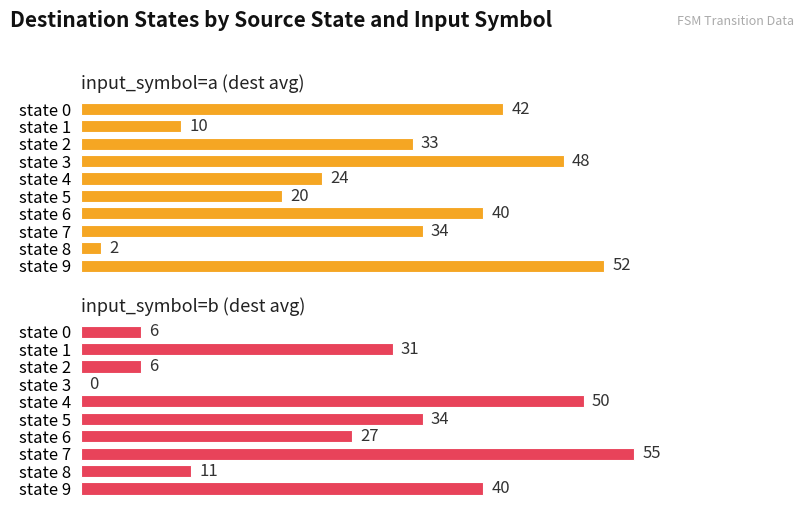

List the series in order of their peak value, lowest first.

input_symbol=a (dest avg), input_symbol=b (dest avg)